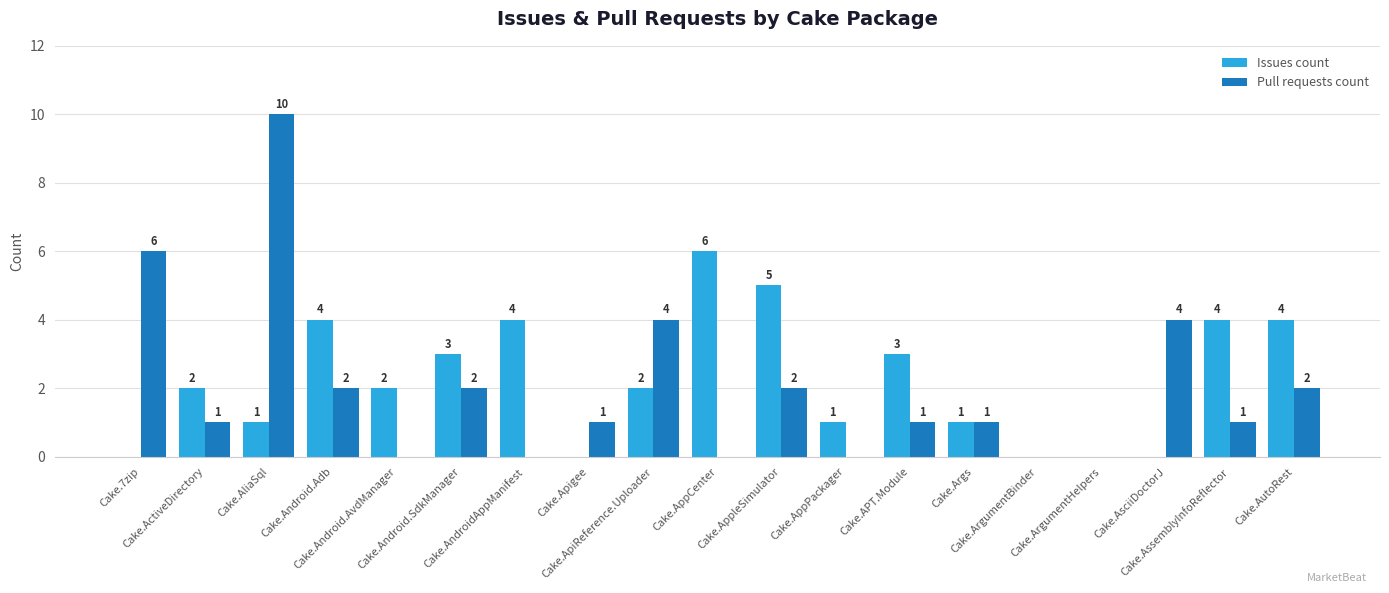

What is the maximum value shown in the chart?

10